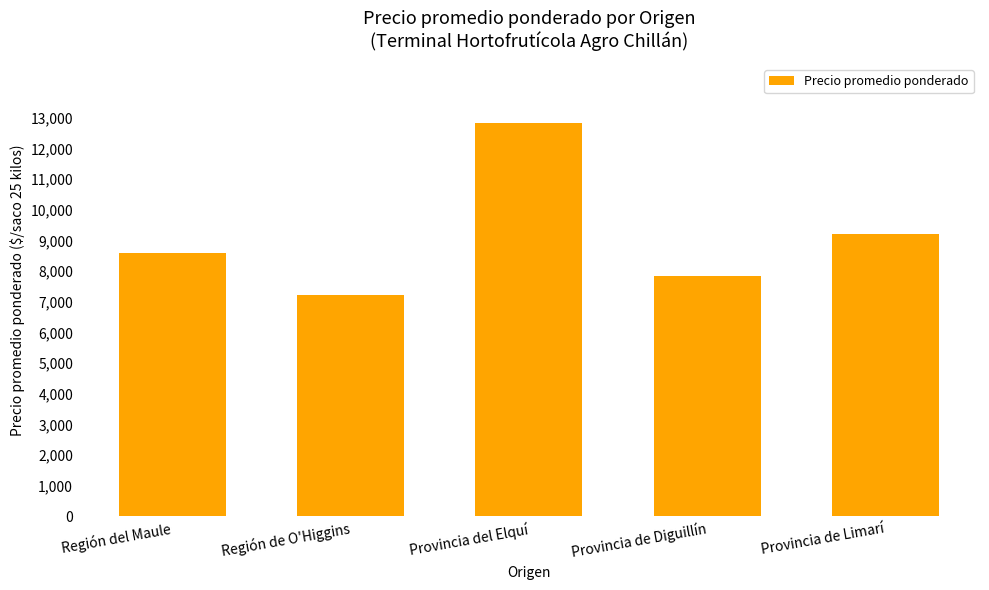

What position from the right is Provincia de Diguillín?

2